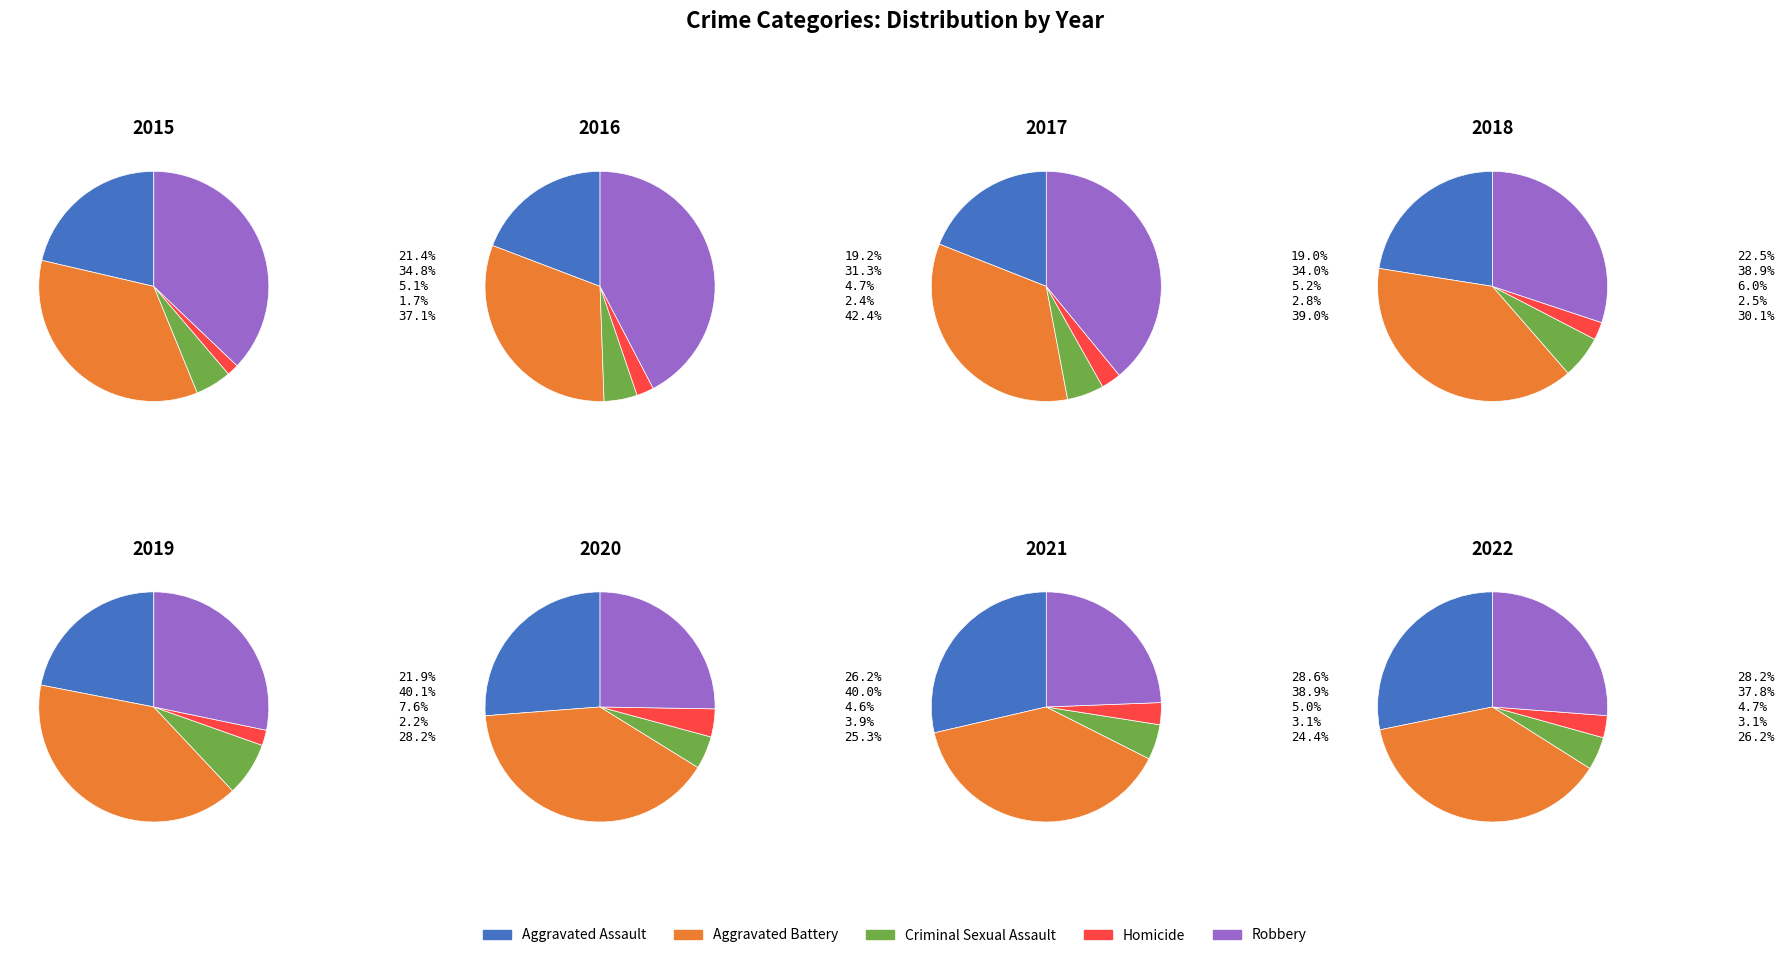

To the nearest percent, what percentage of the pie is 2015?

10%